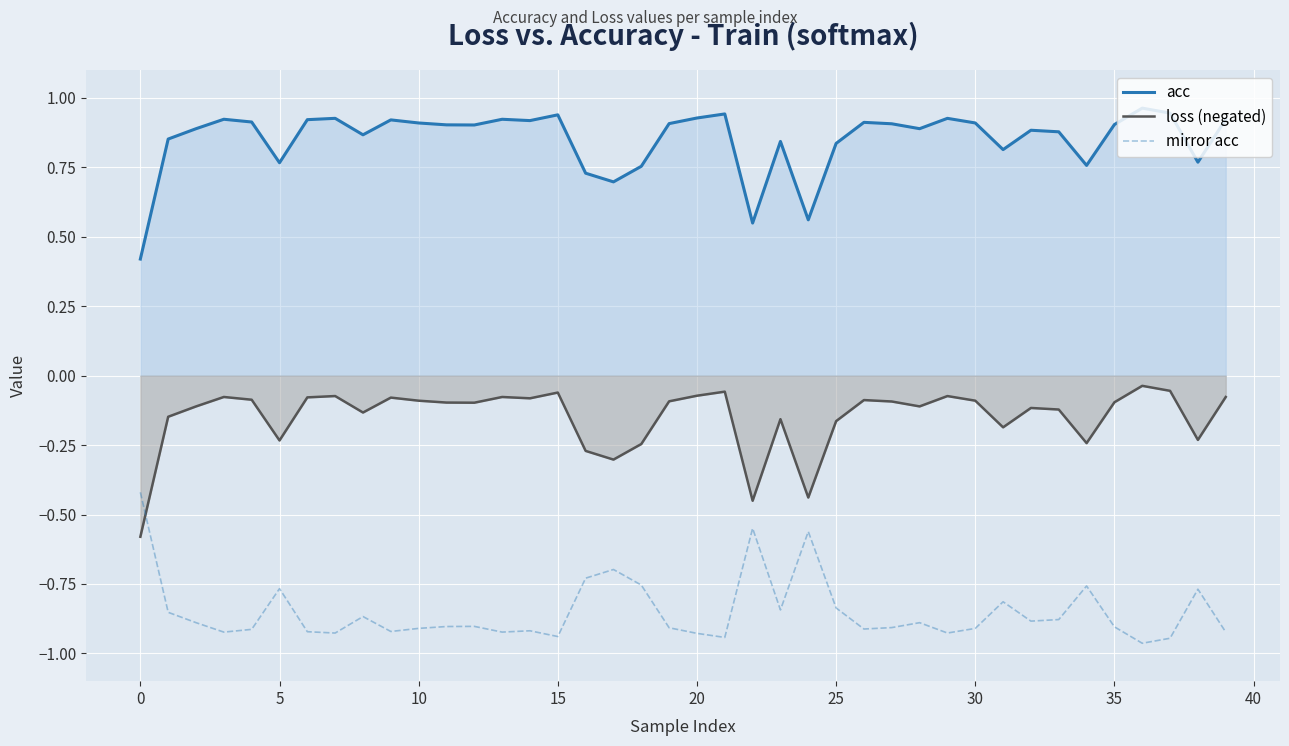

Rank the series at 27 from highest to lowest value.

acc, loss (negated), mirror acc